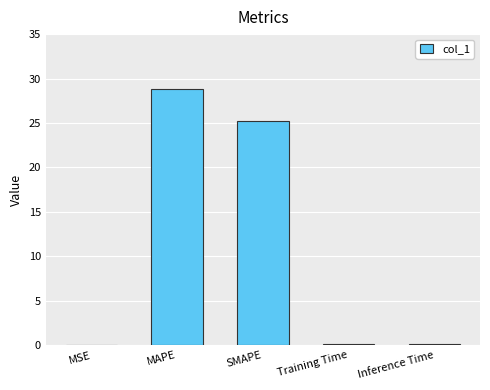

Are the bars horizontal?

No